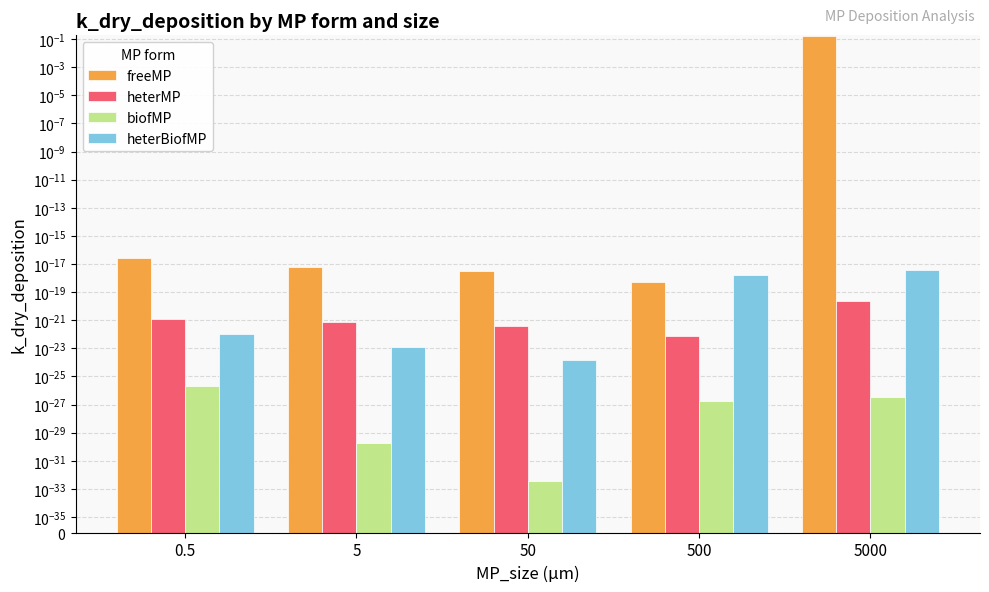

What is the sum of all freeMP values?

0.2